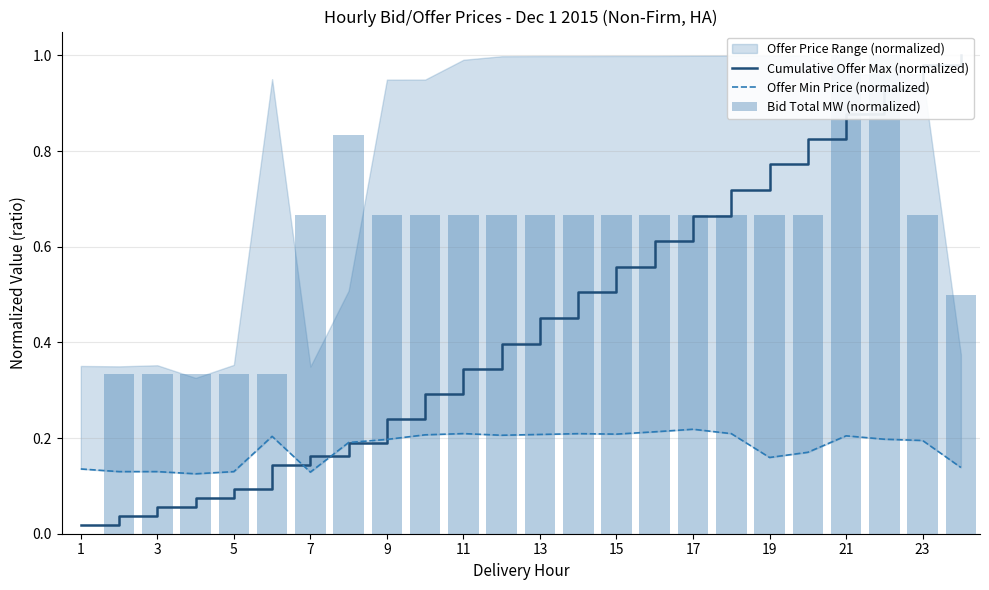

Which has a higher value, 11 or 9?

11